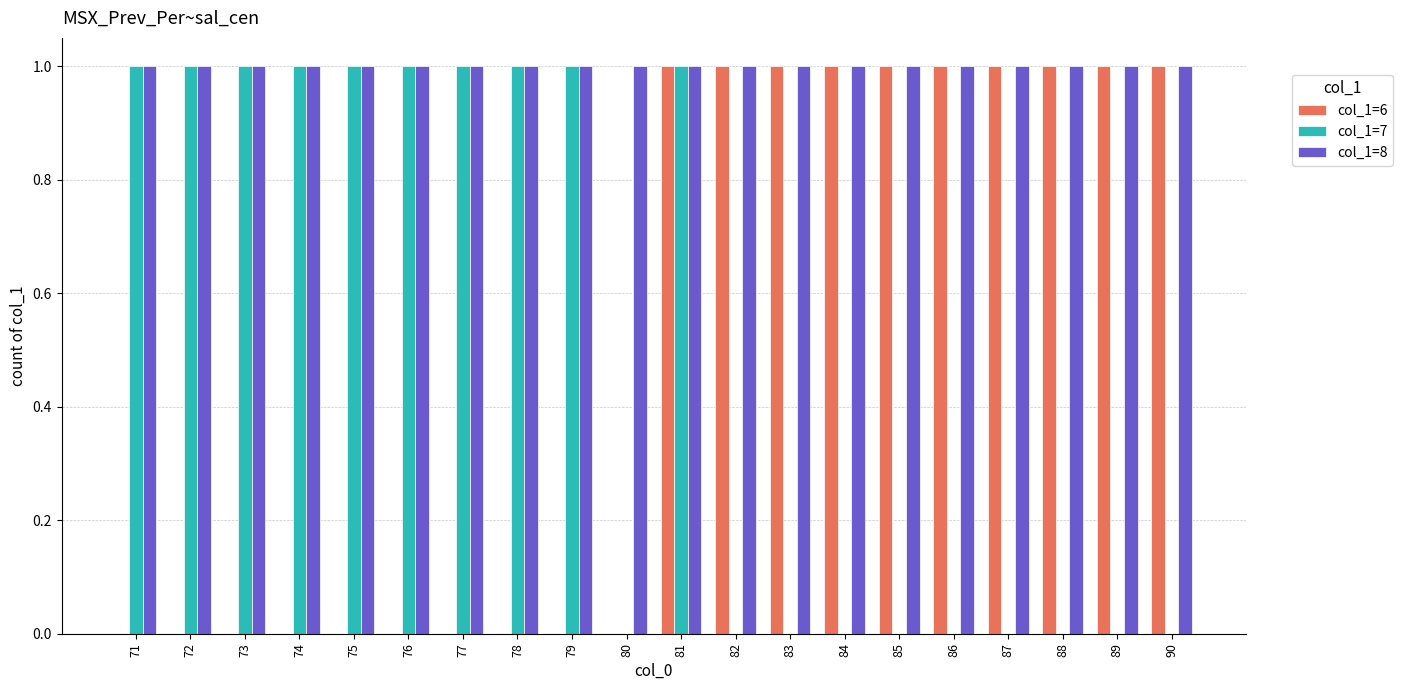

At which category is the sum across all series the highest?

81